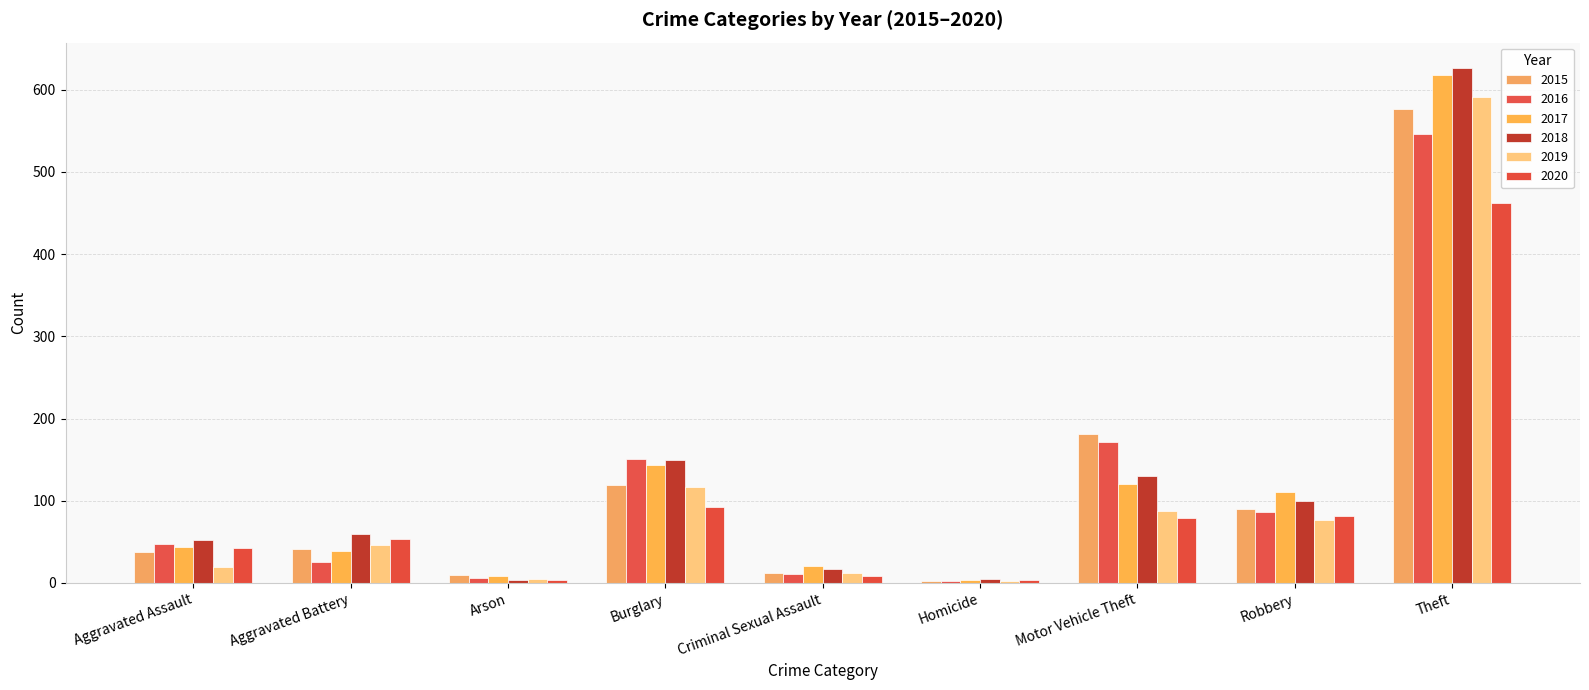

What is the difference between the maximum and minimum values in the 2015 series?

575